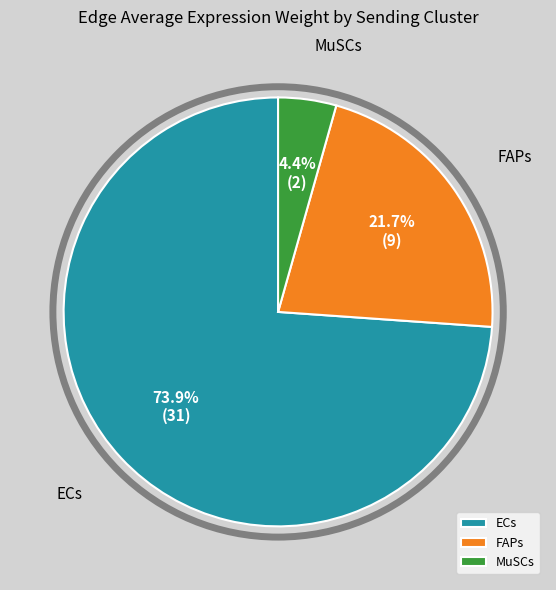

Count the number of slices in the pie.

3